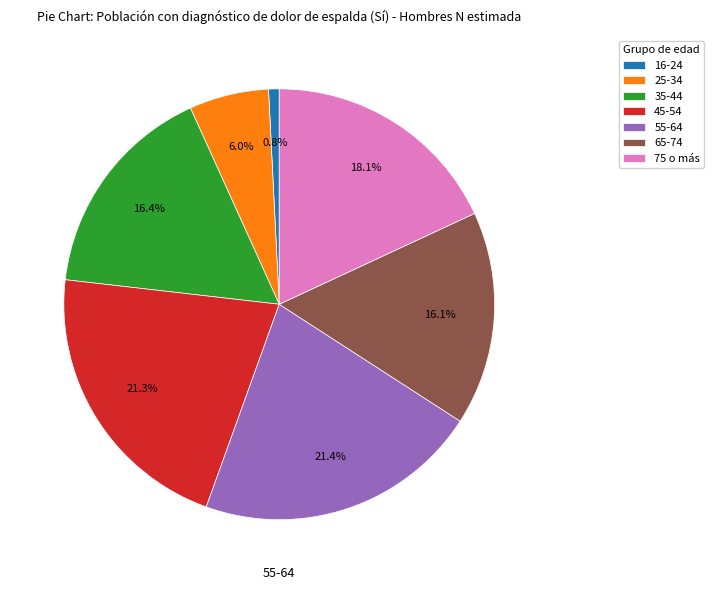

Do 35-44 and 75 o más together represent more than half of the pie?

No